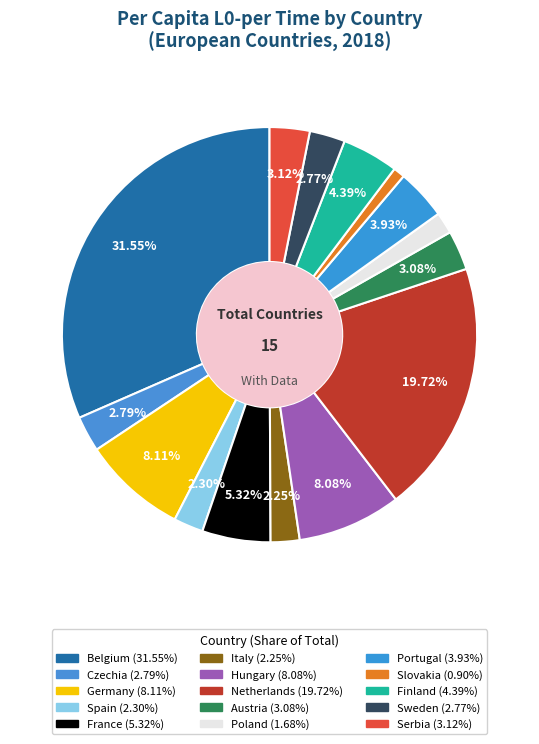

Count the number of slices in the pie.

15